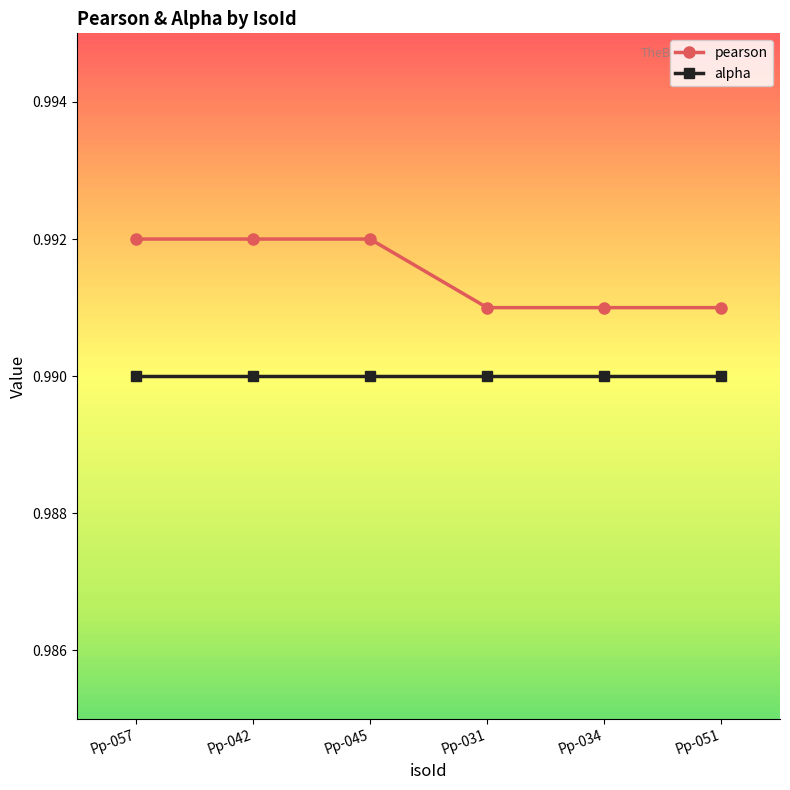

What is the label of the 2nd point from the right?

Pp-034